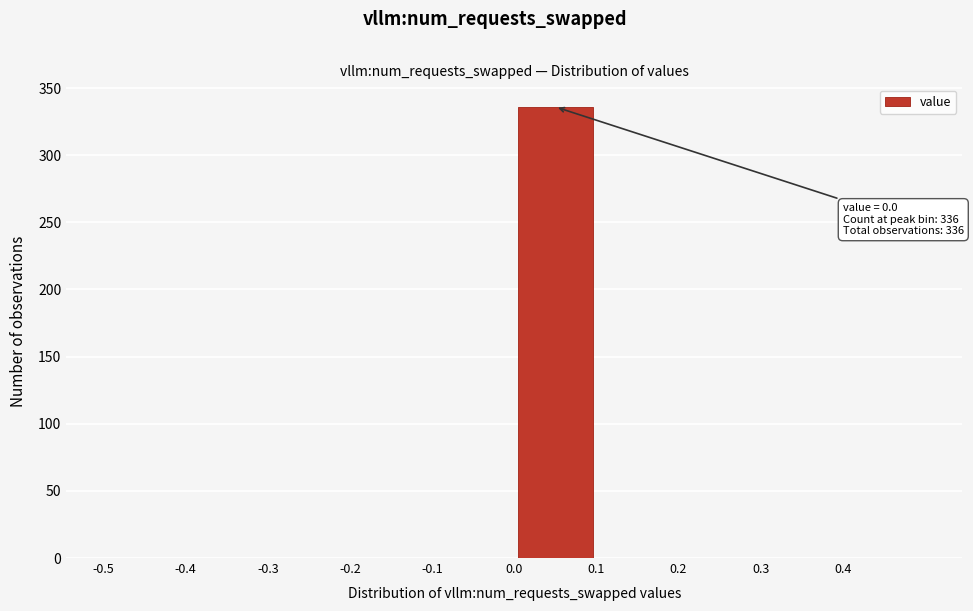

Over which range of the x-axis is the bar tallest?

0.0 to 0.1